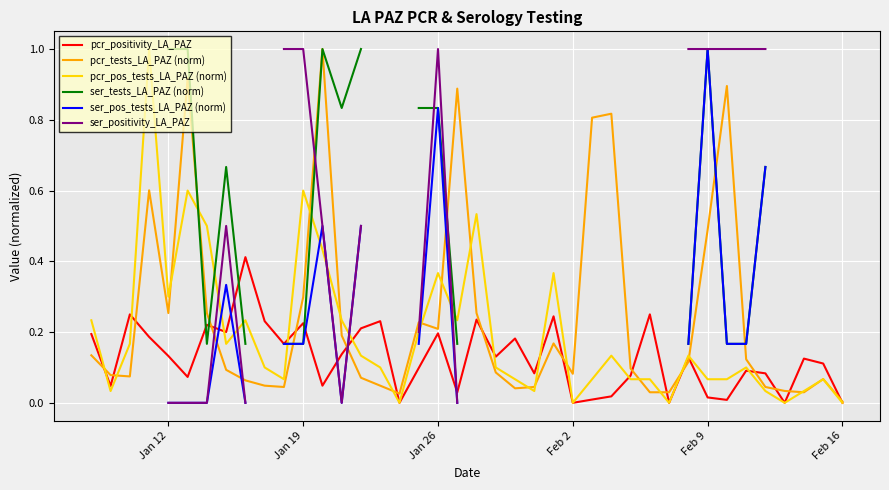

The value of pcr_positivity_LA_PAZ at Feb 16 is 0.2. True or false?

False